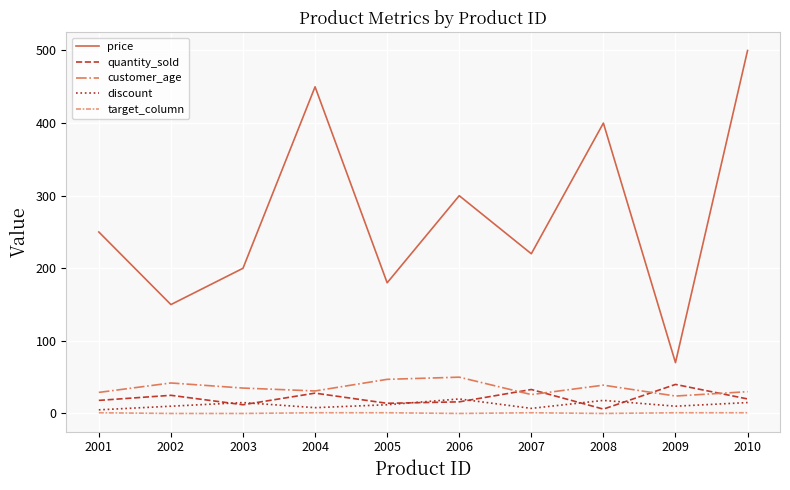

Which series changed the most between 2004 and 2008?

price